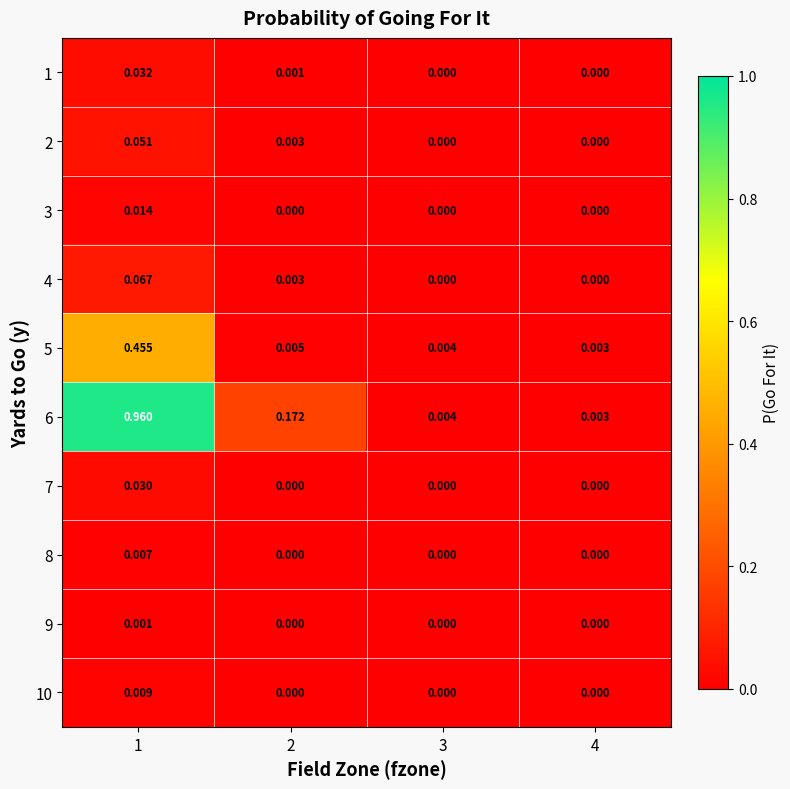

Which series has the largest total across all categories?

6